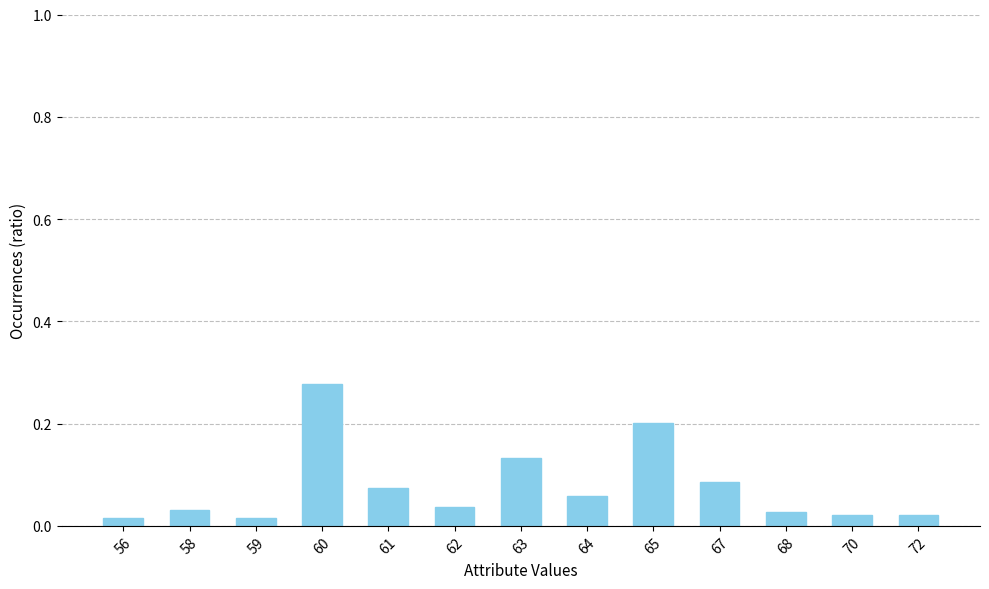

Between 68 and 67, which is larger?

67